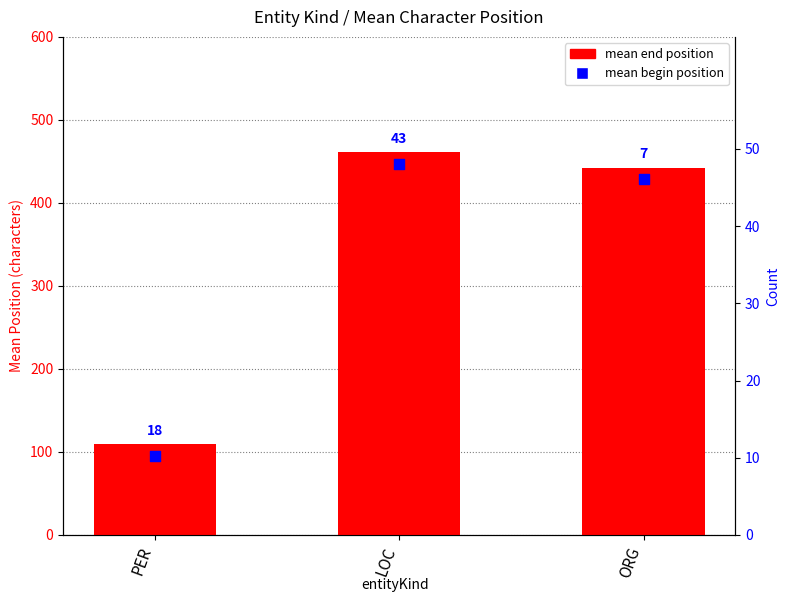

Which series has the largest total across all categories?

mean end position